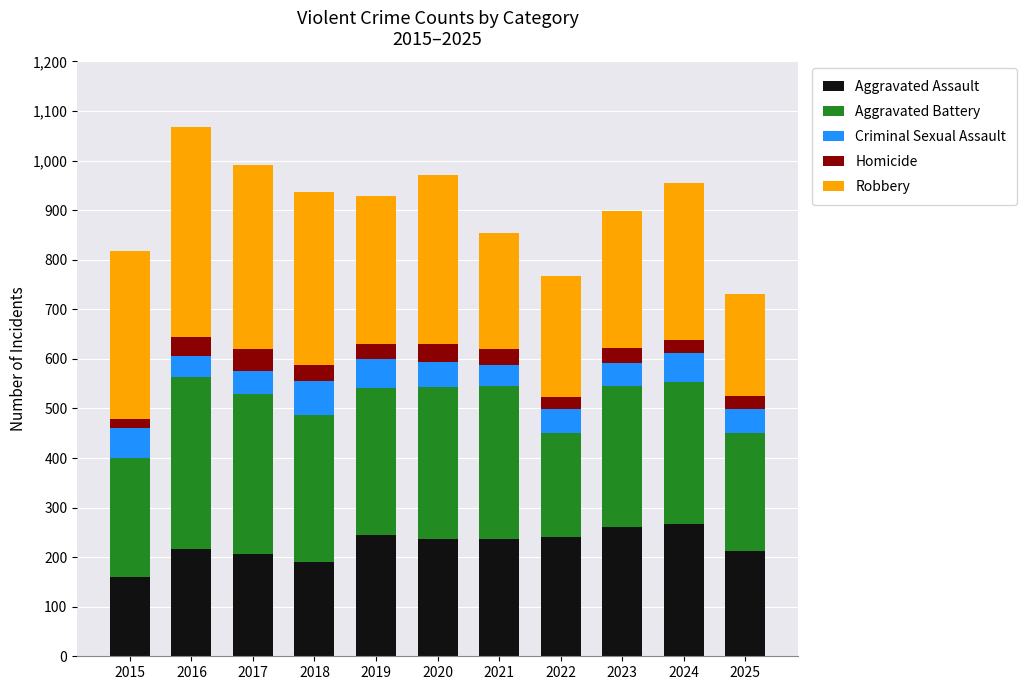

What is the sum of the Aggravated Assault values at 2021 and 2019?

481